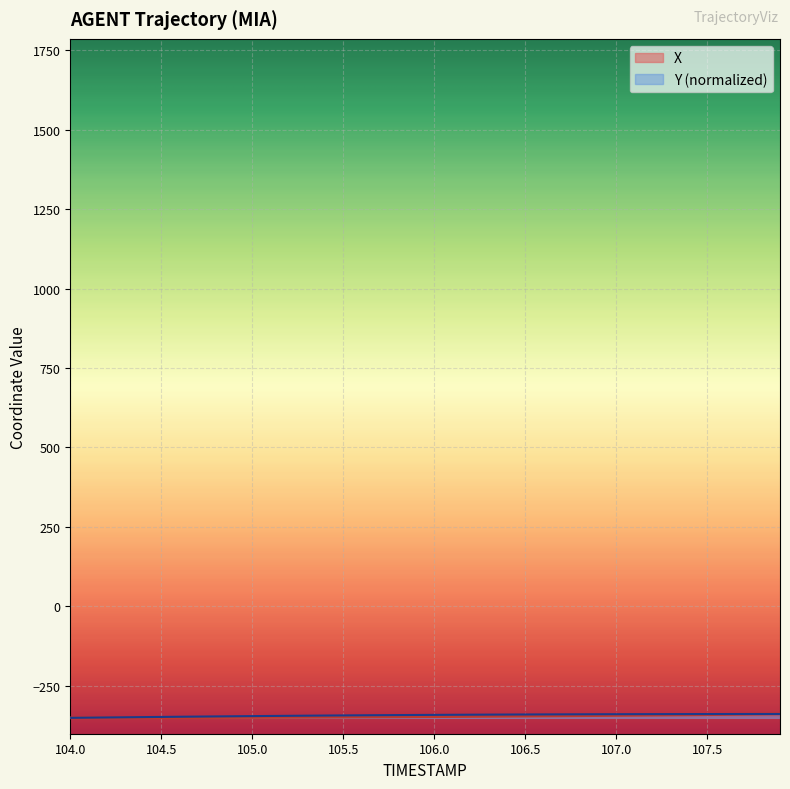

Rank the series by their maximum value, from highest to lowest.

X, Y